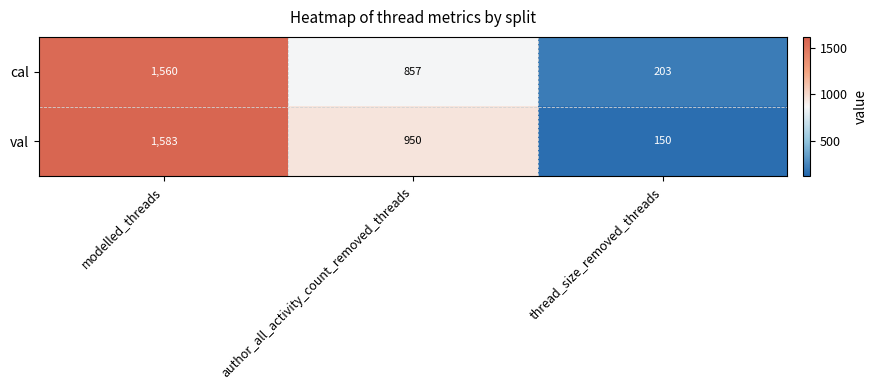

How many categories are shown in the chart?

3